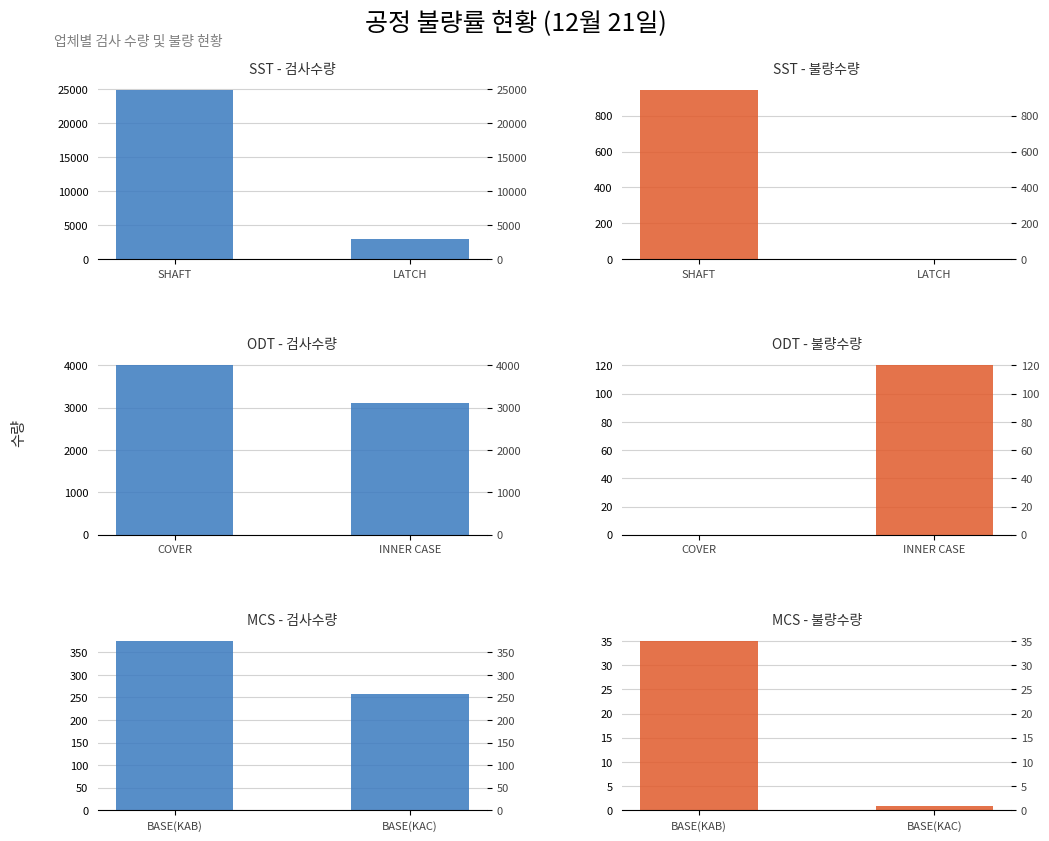

What are all the series names shown in the legend?

SST - 검사수량, SST - 불량수량, ODT - 검사수량, ODT - 불량수량, MCS - 검사수량, MCS - 불량수량